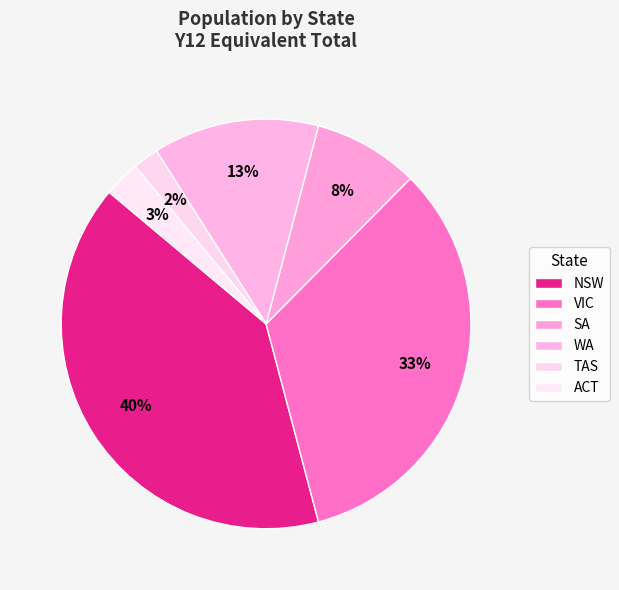

What is the ratio of the value at SA to the value at NSW?

0.2